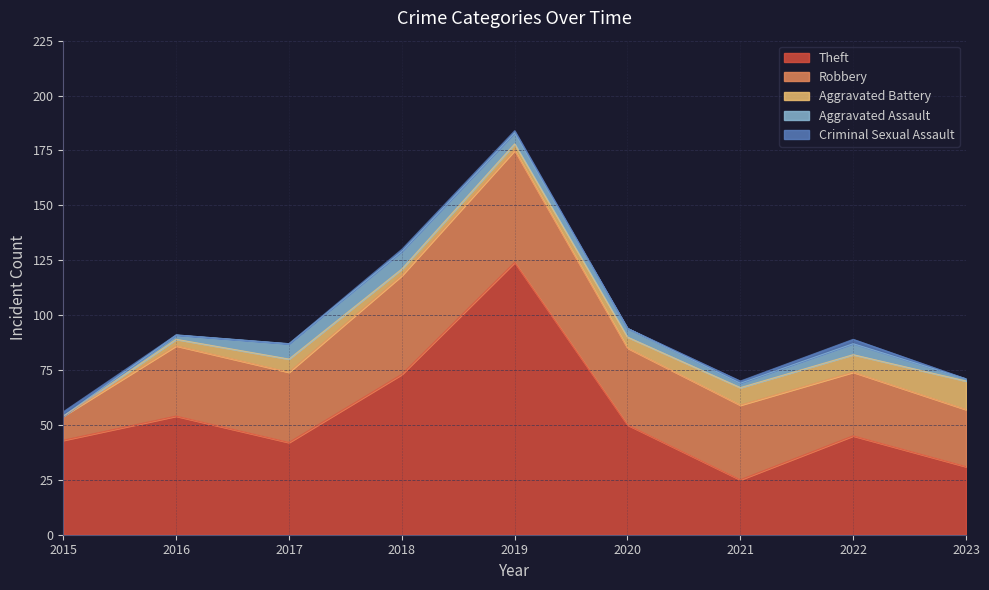

The value of Theft at 2019 is 124. True or false?

True